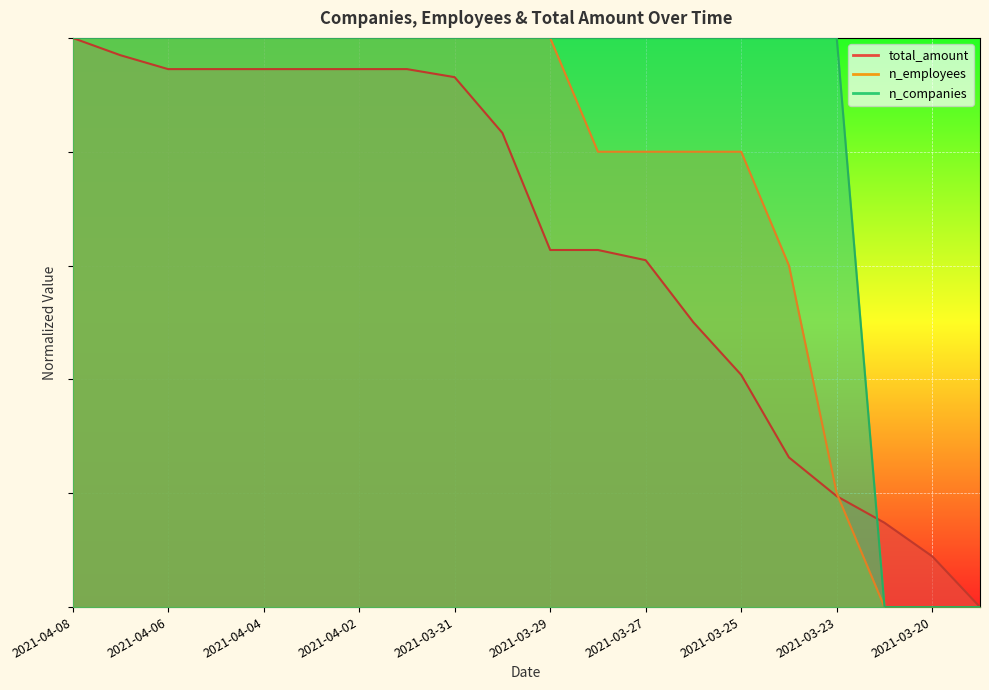

True or false: total_amount has a value of 0.7 at 2021-04-05.

False